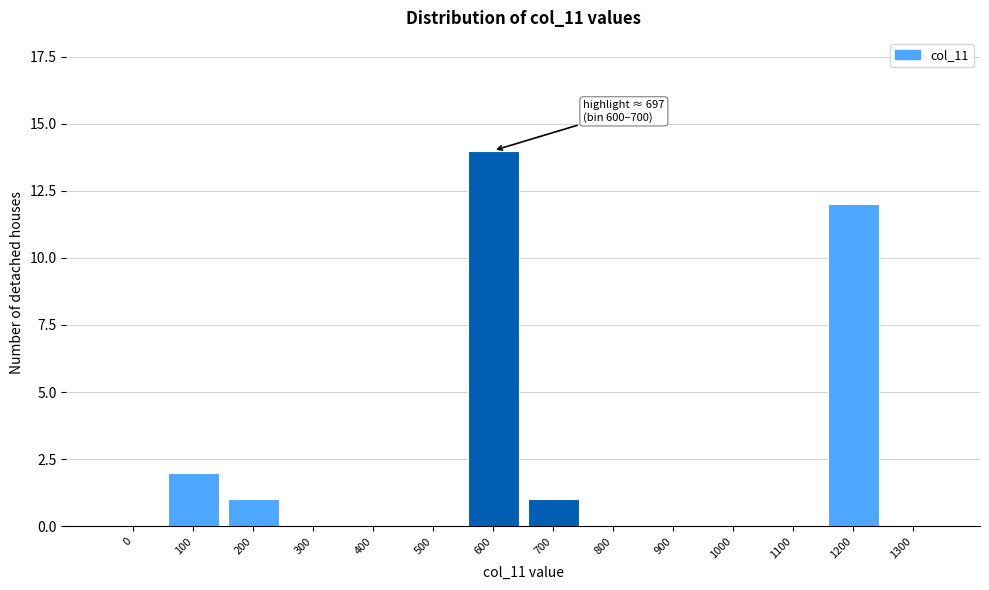

Reading left to right, transcribe all the data shown in this chart.

0=0	100=2	200=1	300=0	400=0	500=0	600=14	700=1	800=0	900=0	1000=0	1100=0	1200=12	1300=0